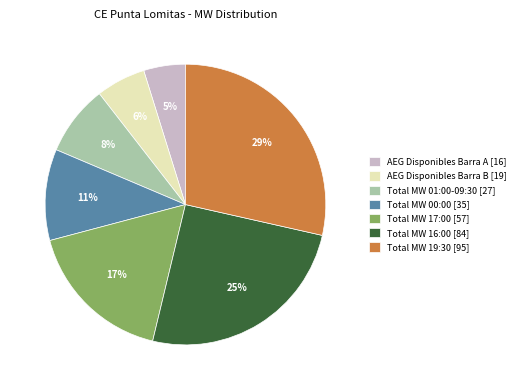

To the nearest percent, what portion does AEG Disponibles Barra B [19] represent?

6%